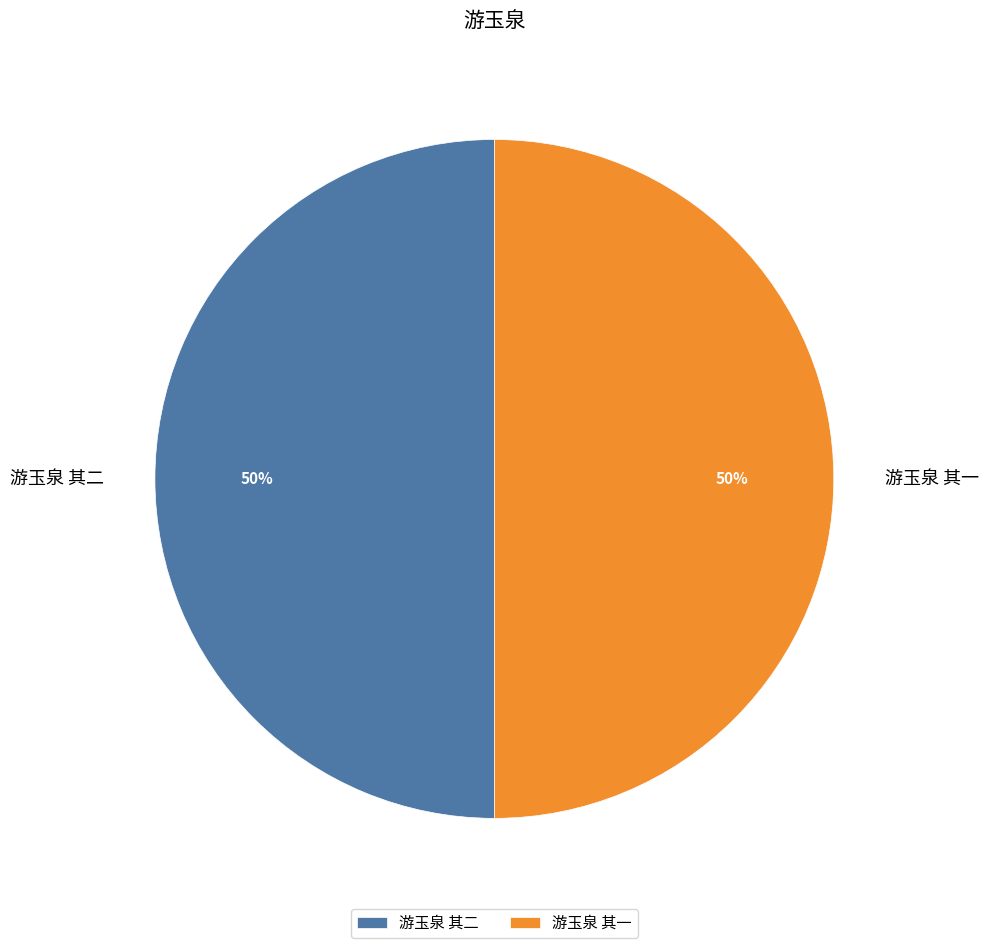

To the nearest percent, what is the combined percentage of 游玉泉 其一 and 游玉泉 其二?

100%